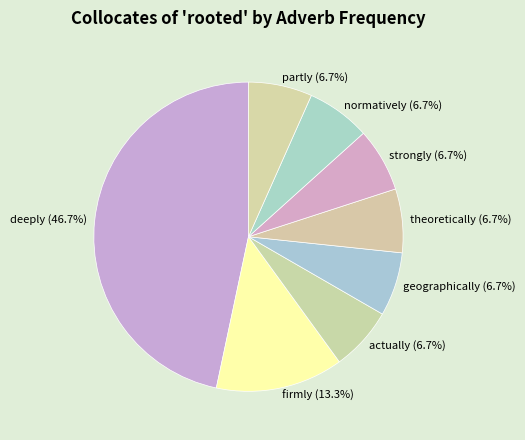

Which category has the biggest portion of the pie?

deeply